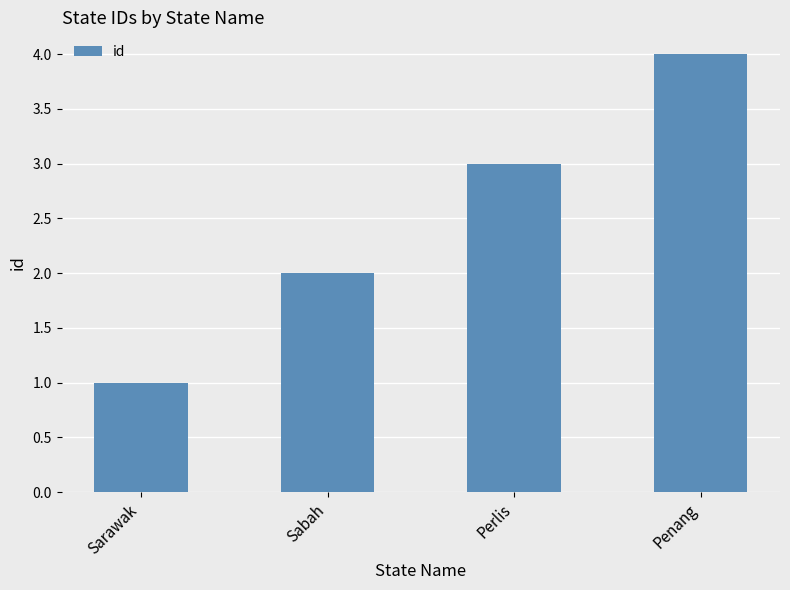

Reading left to right, list all the values displayed in this chart.

Sarawak=1	Sabah=2	Perlis=3	Penang=4